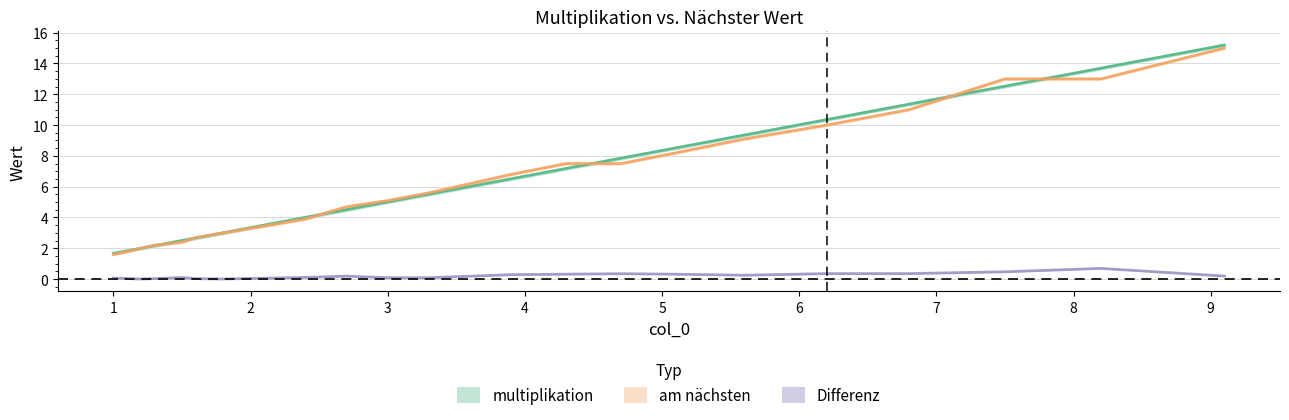

True or false: Differenz and am nächsten intersect in this chart.

False